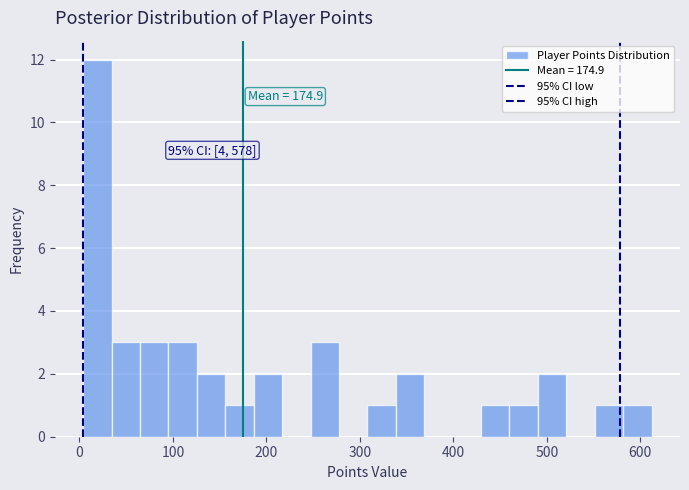

Read against the x-axis, roughly where is the centre of the tallest bar?

20